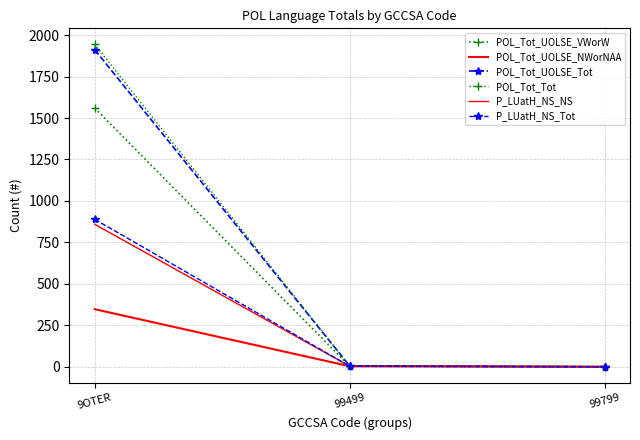

What is the maximum value shown in the chart?

1944